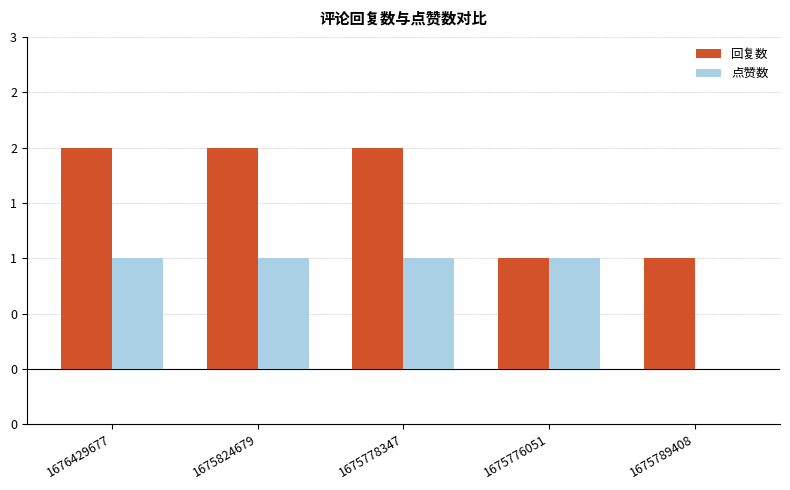

Read the 回复数 value at 1675824679.

2